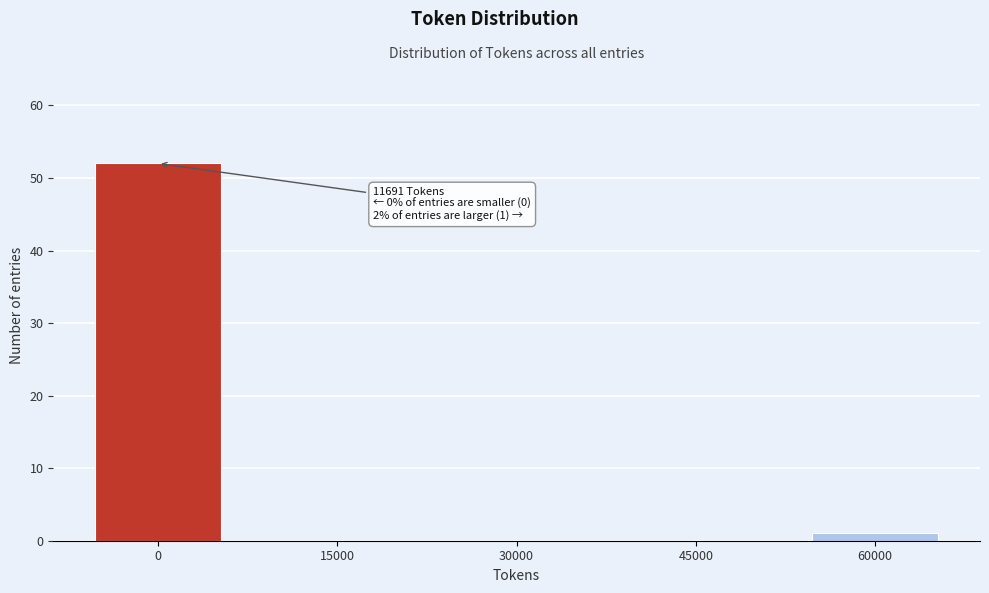

Reading left to right, list all the values displayed in this chart.

0=52	15000=0	30000=0	45000=0	60000=1